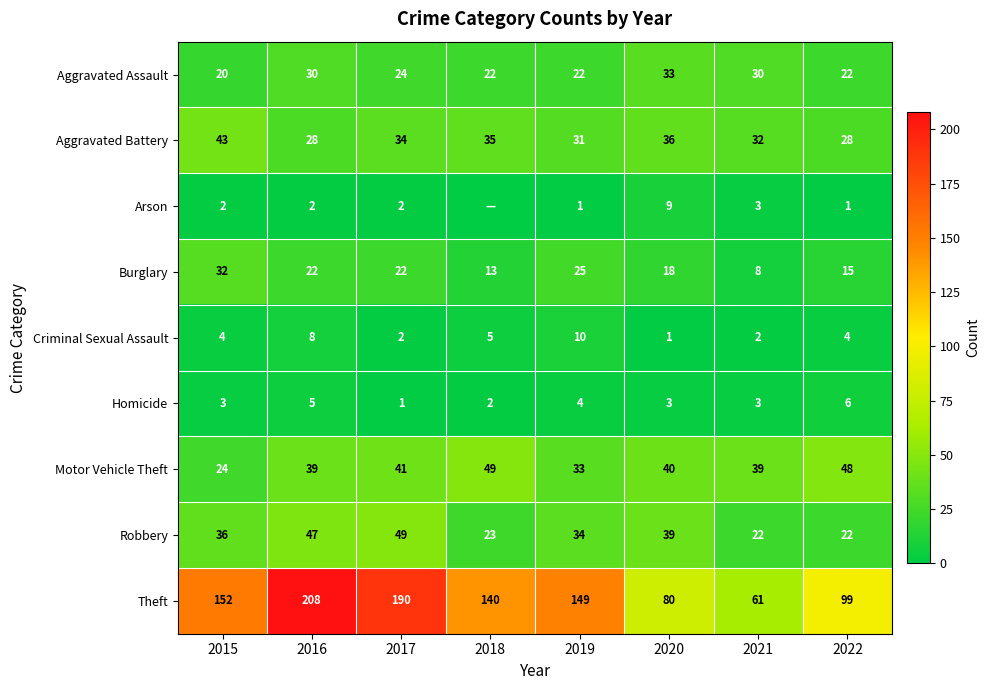

What is the approximate value of Criminal Sexual Assault at 2020?

1